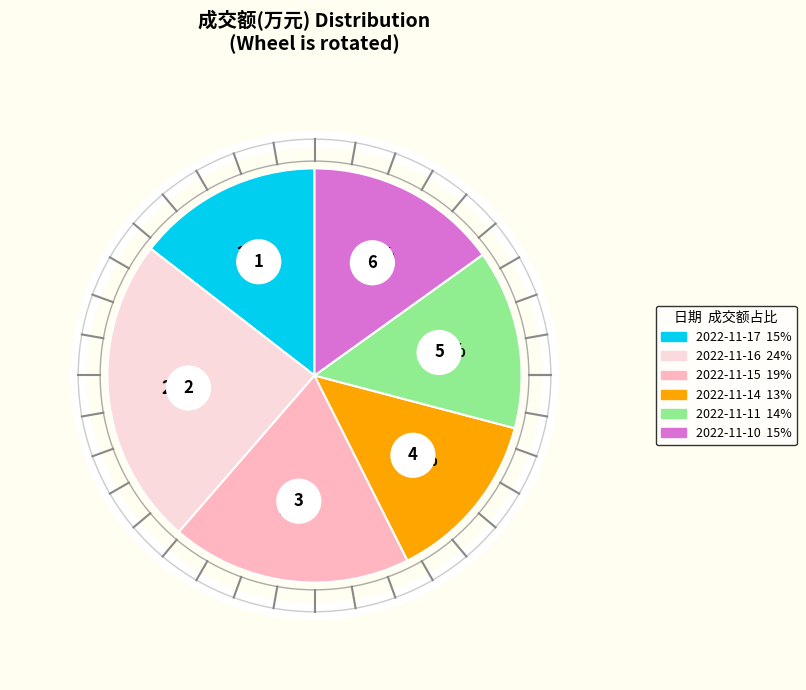

True or false: 2022-11-14 accounts for 7% of the total.

False